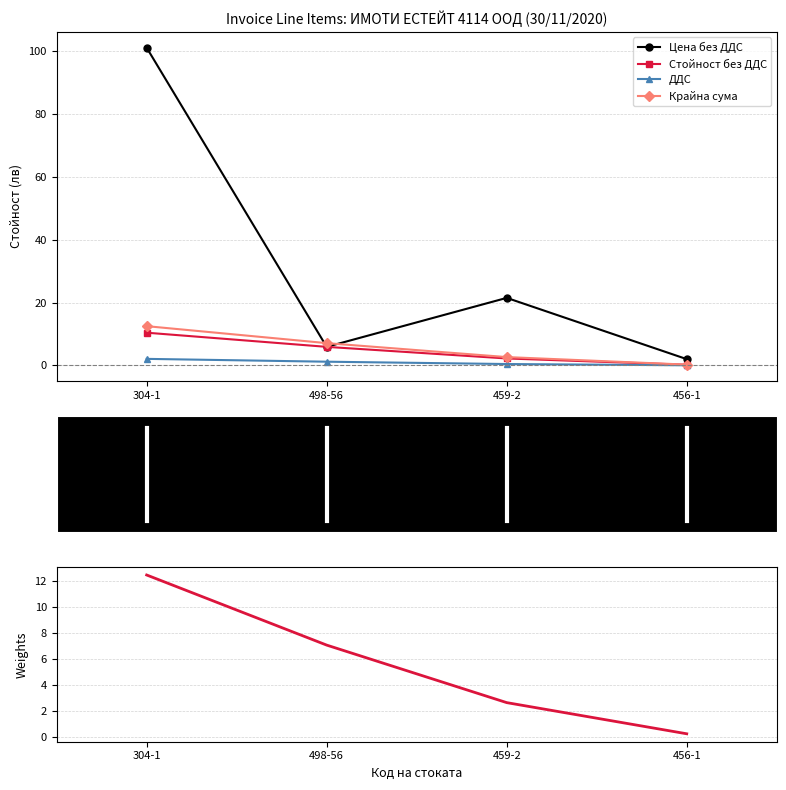

True or false: Крайна сума and Крайна сума (desc) cross at least once.

False